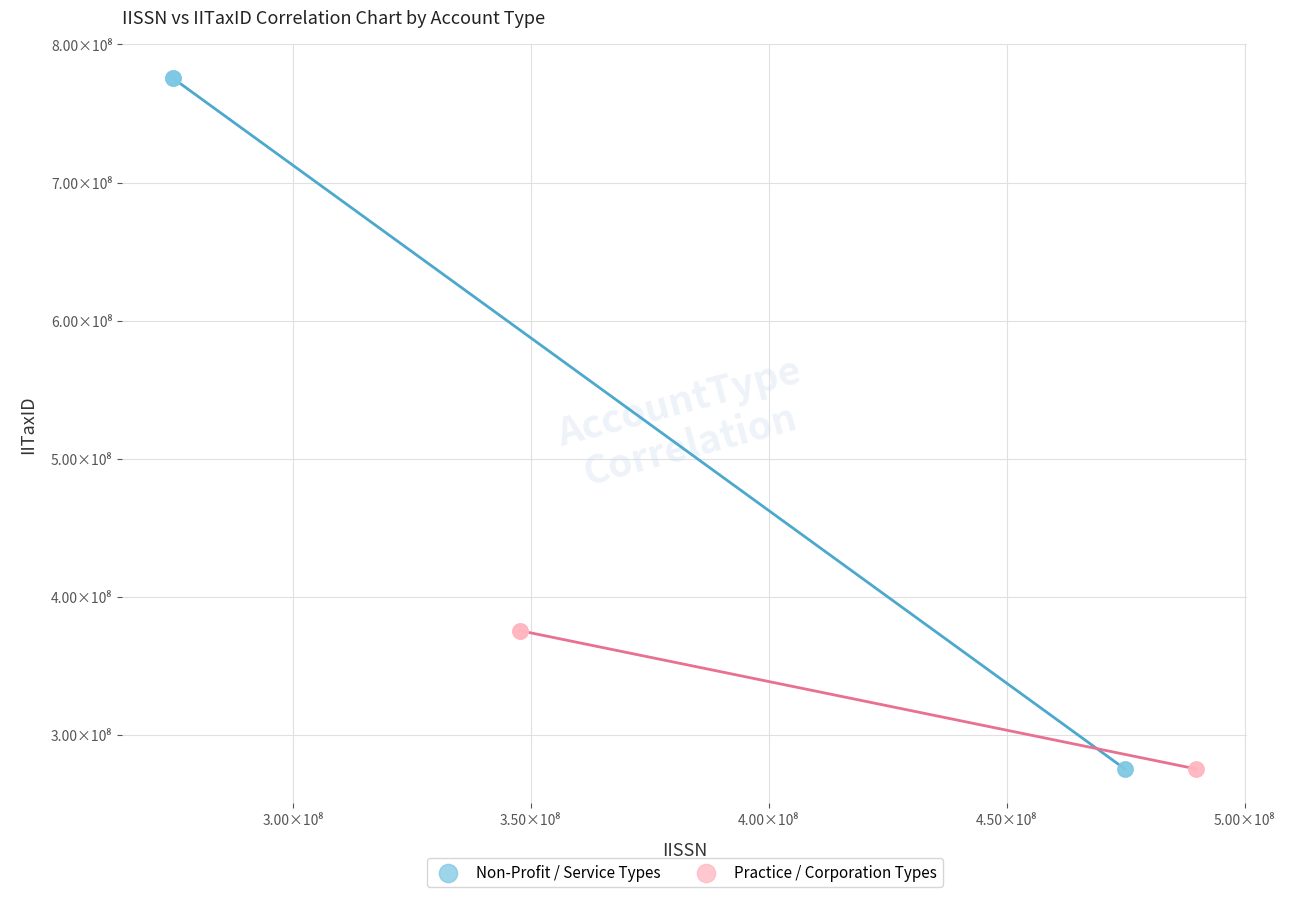

What are all the series names shown in the legend?

Non-Profit / Service Types, Practice / Corporation Types